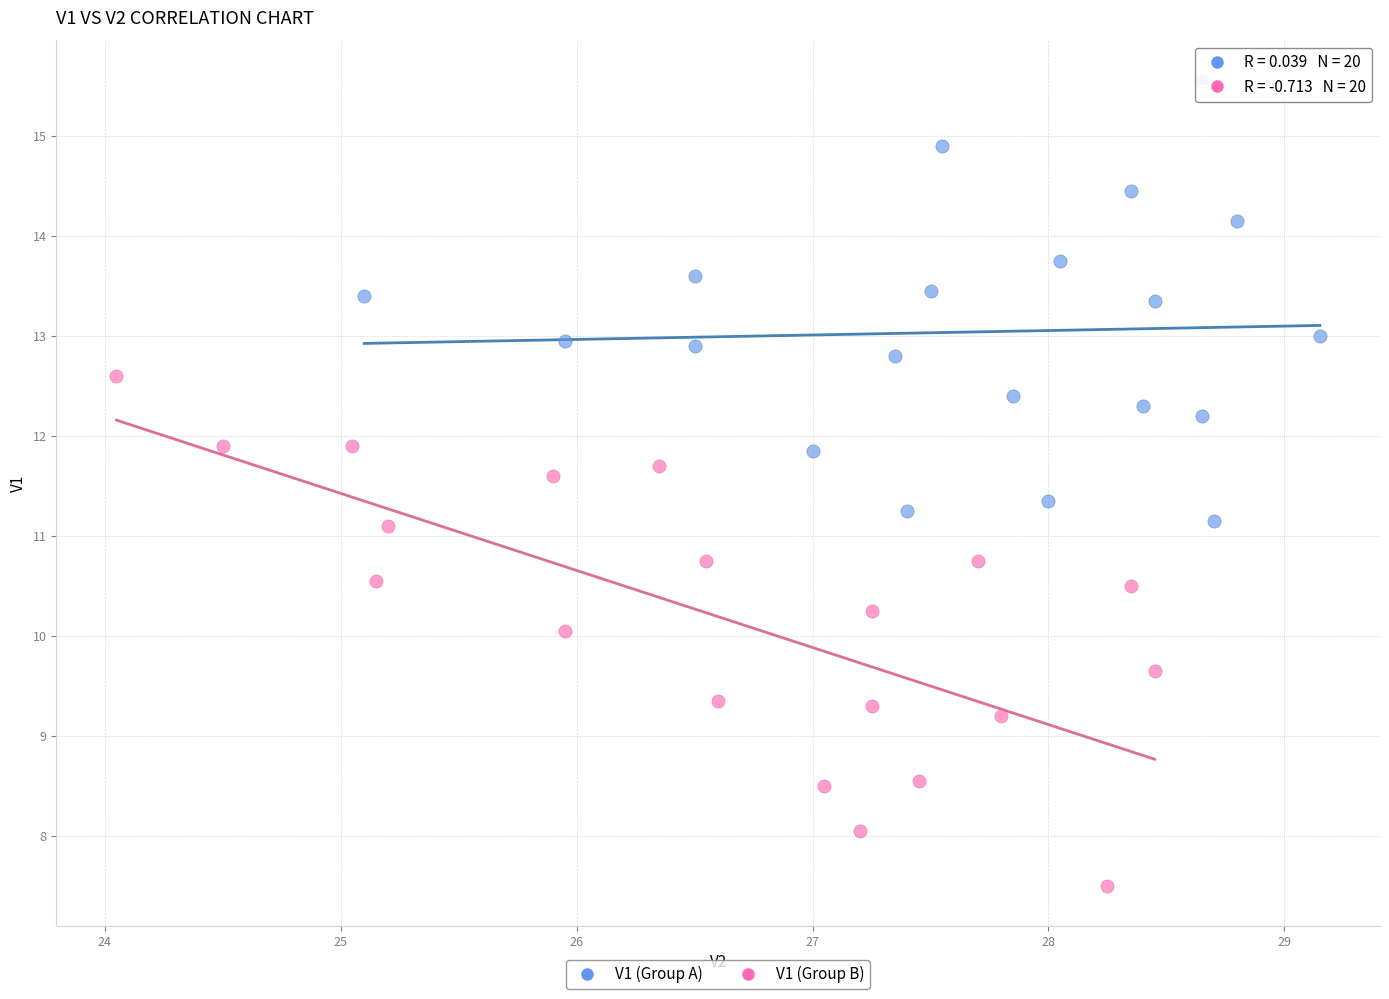

Which series reaches the minimum Y coordinate?

V1 (Group B)